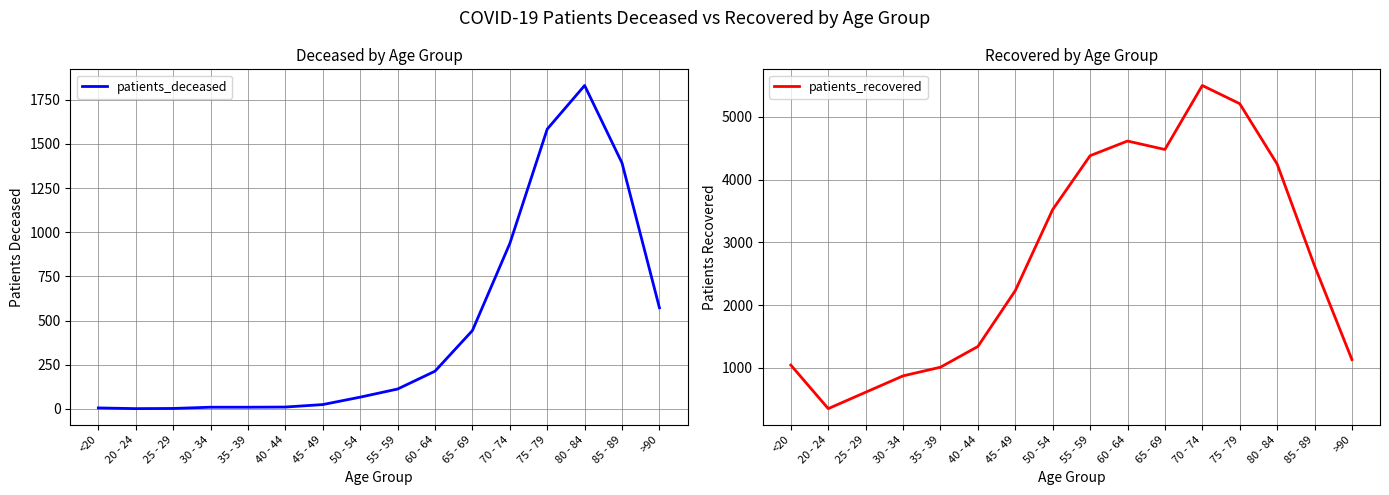

What position from the left is 75 - 79?

13